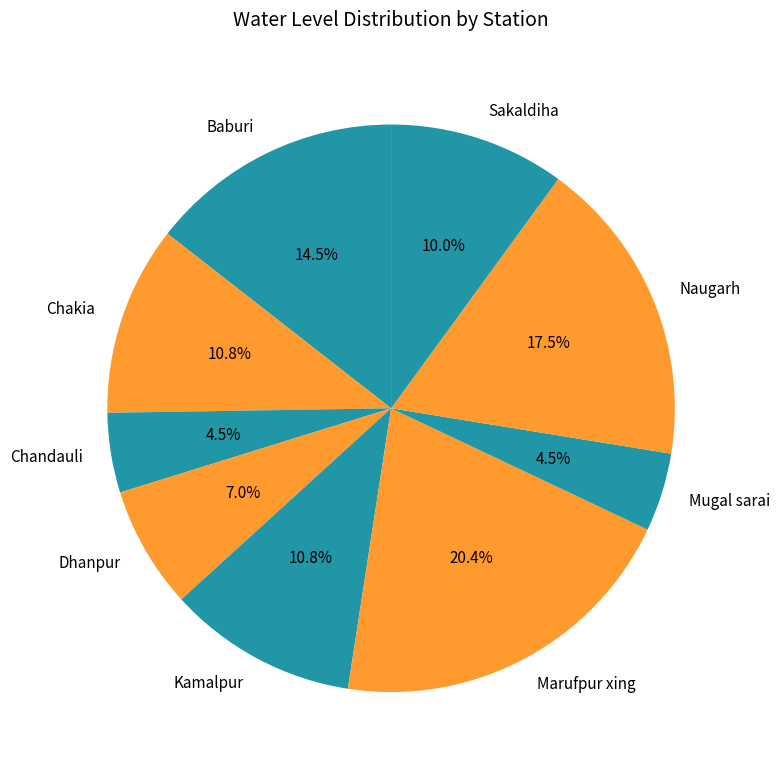

Which slice is the largest?

Marufpur xing